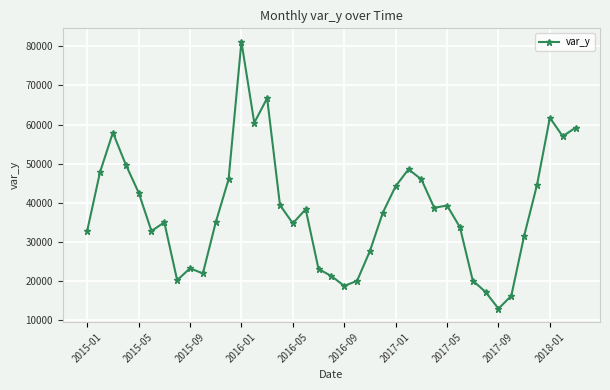

What is the value of the 35th point from the left?

31492.0